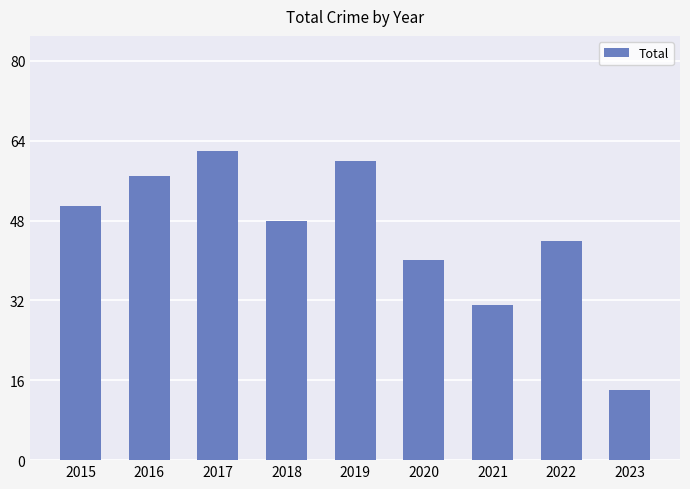

The value at 2015 is 51. True or false?

True